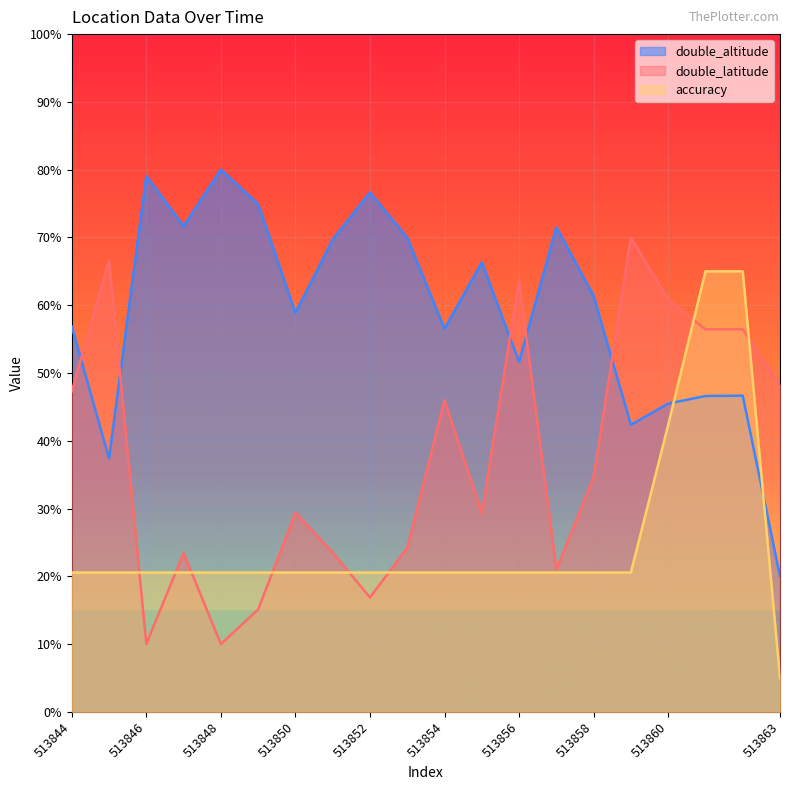

What is the value of the double_latitude point at the 19th from the left?

56.4